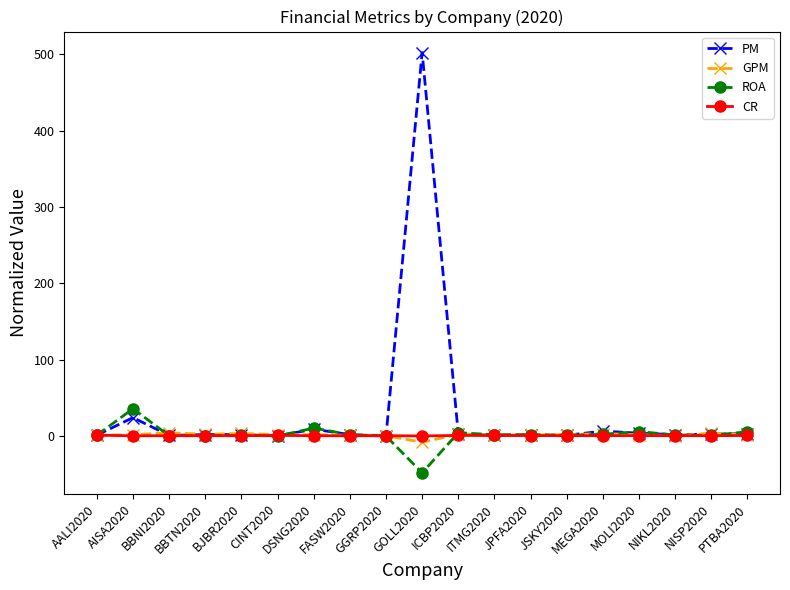

Which series has the largest total across all categories?

PM